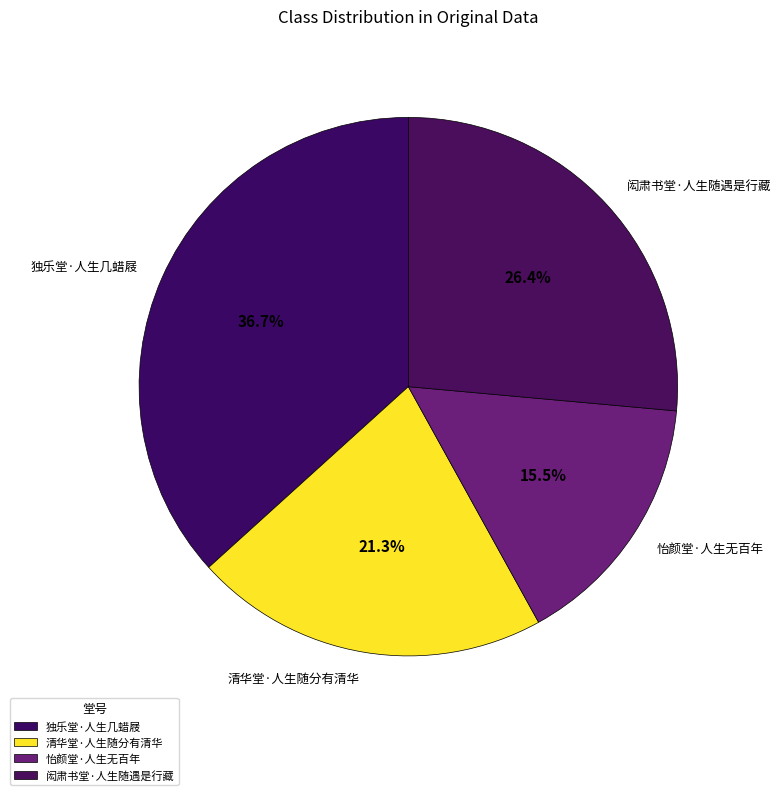

To the nearest percent, what is the difference between the largest and smallest slice percentages?

21%